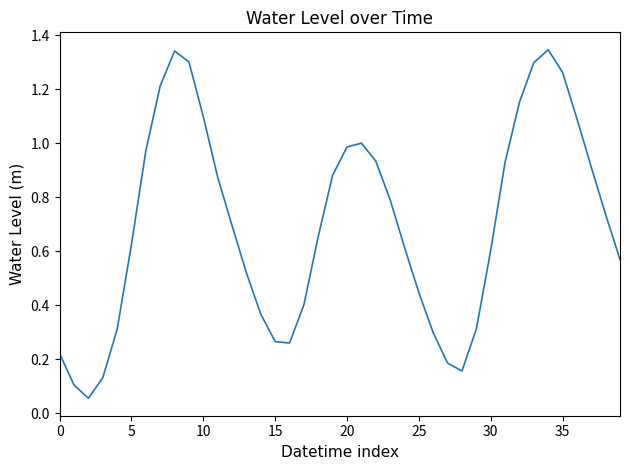

Is this an area chart (filled region under the line)?

No